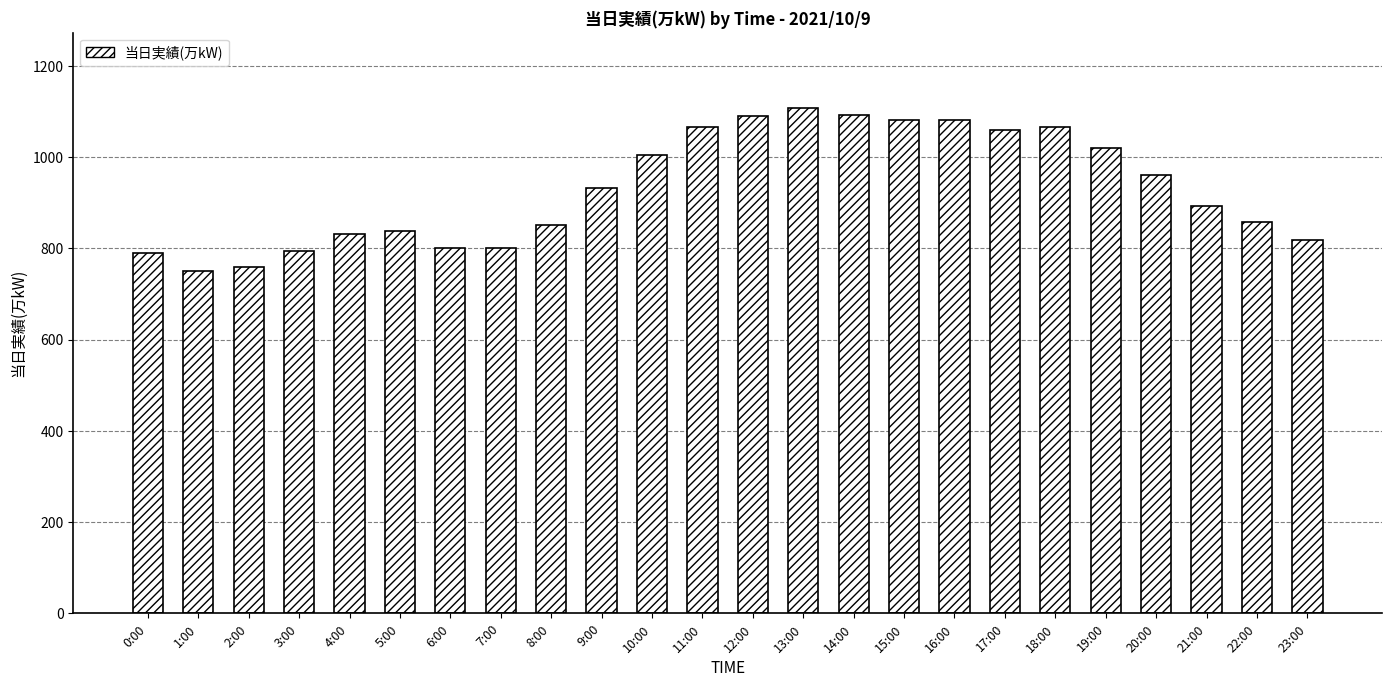

What is the difference between the maximum and minimum values?

356